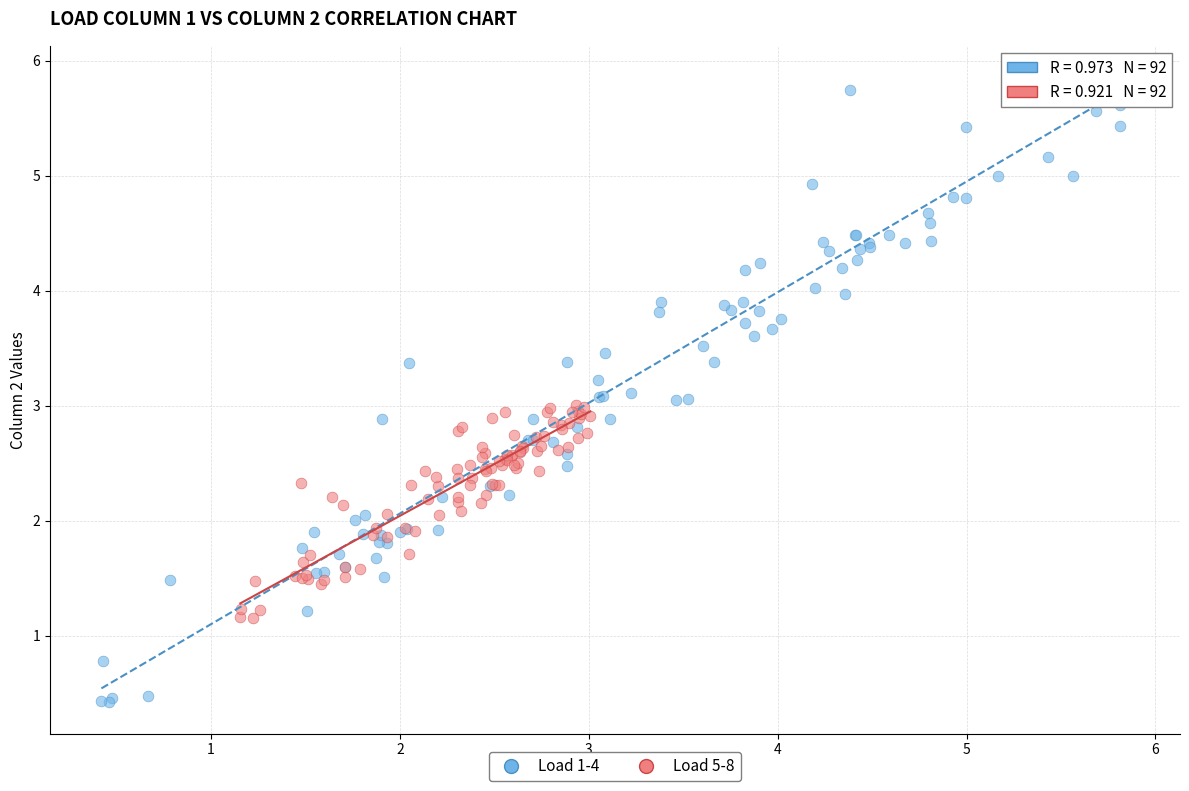

Which series contains the lowest Y value?

Load 1-4